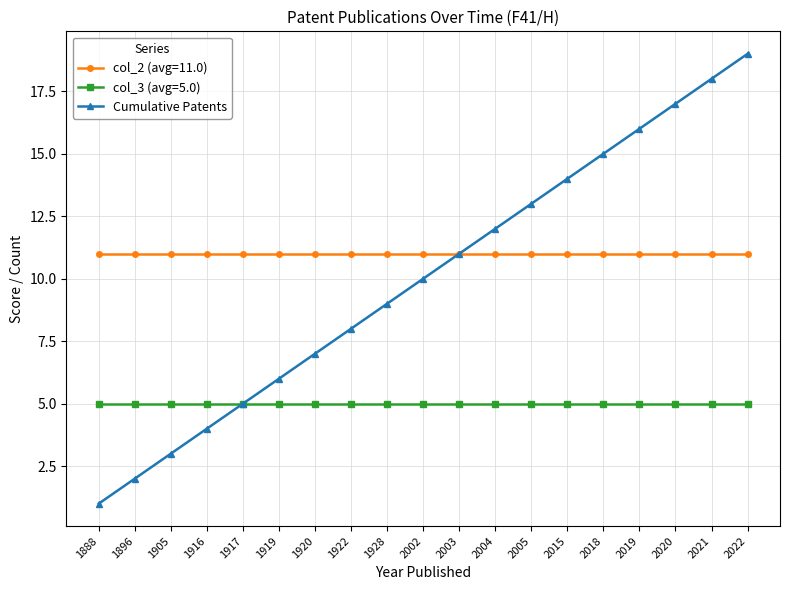

True or false: Cumulative Patents has more than 2 points higher than both neighbors.

False